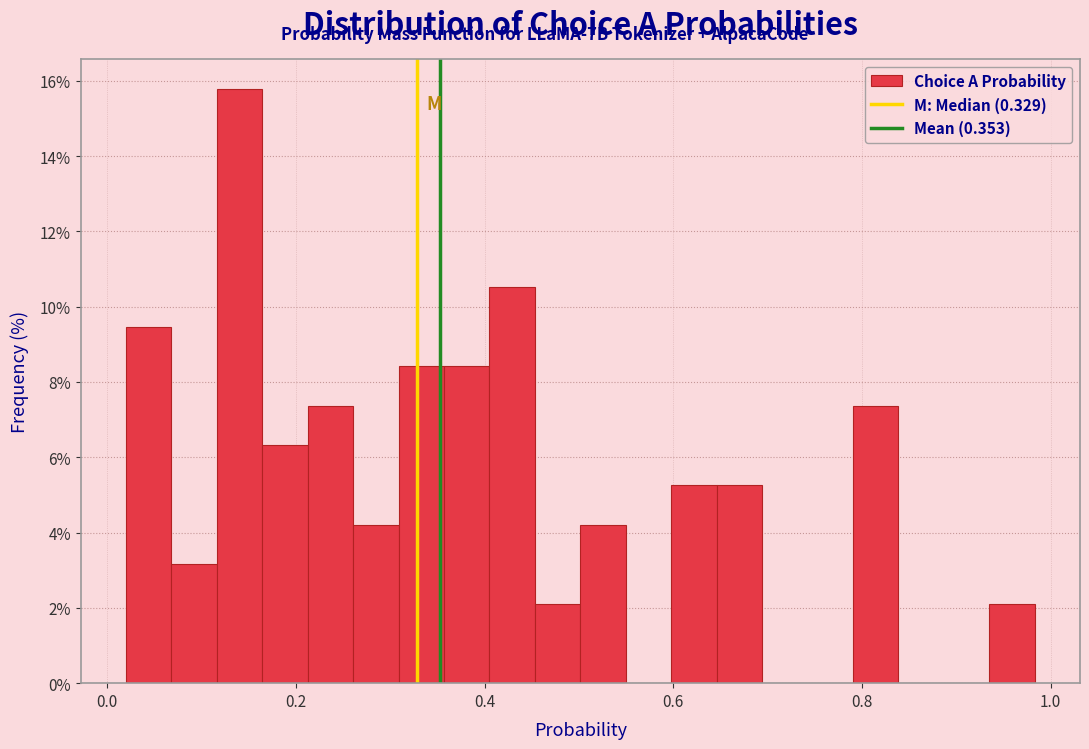

Around what value on the x-axis is the tallest bar? Give the approximate position of its centre, as read against the axis.

0.14